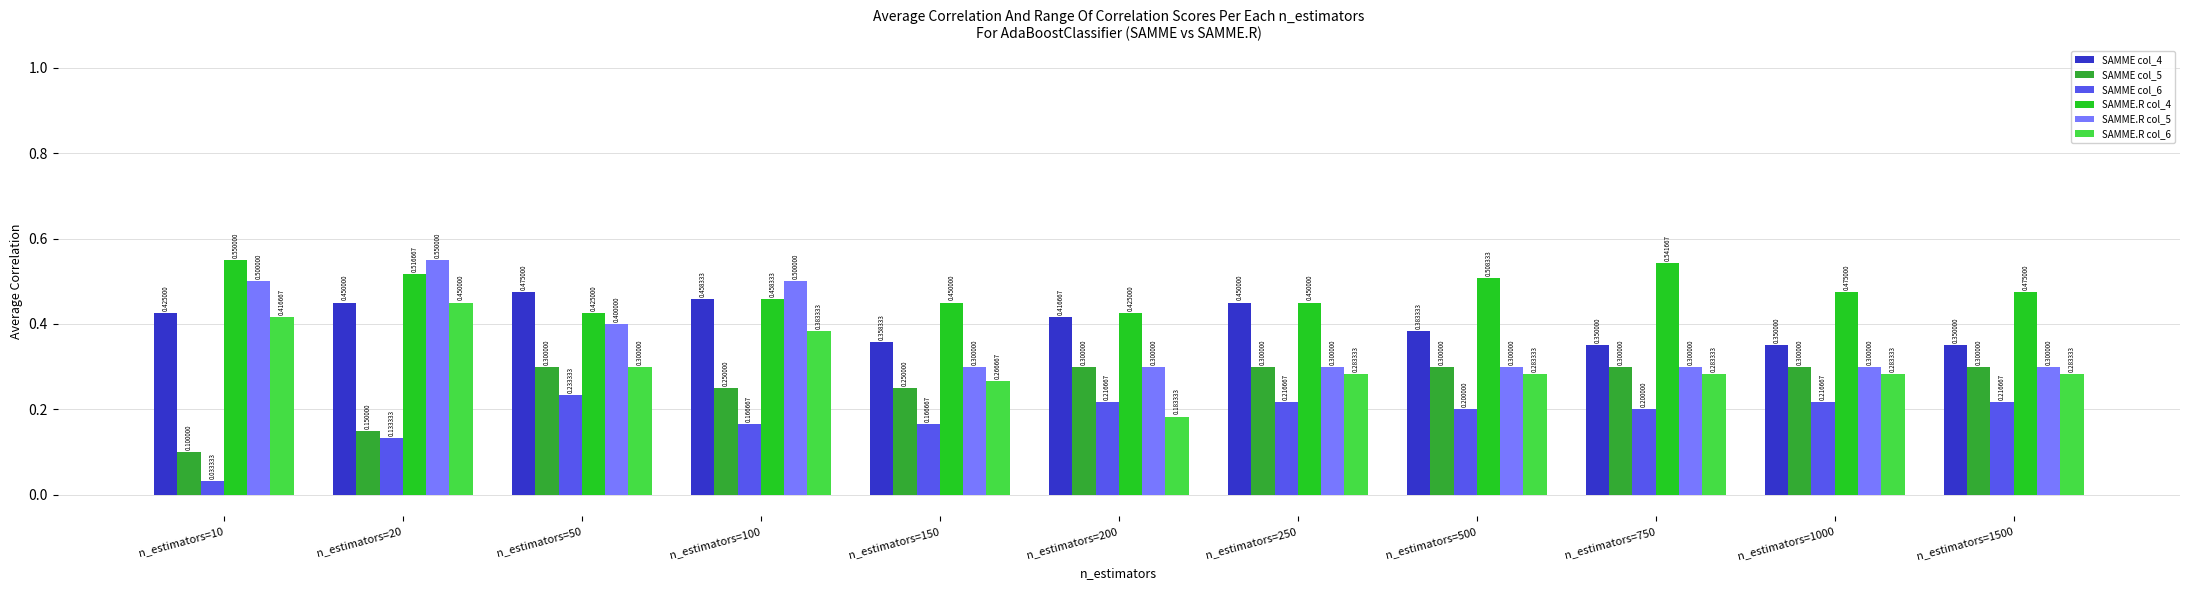

Which category has the lowest value in the SAMME col_6 series?

n_estimators=10